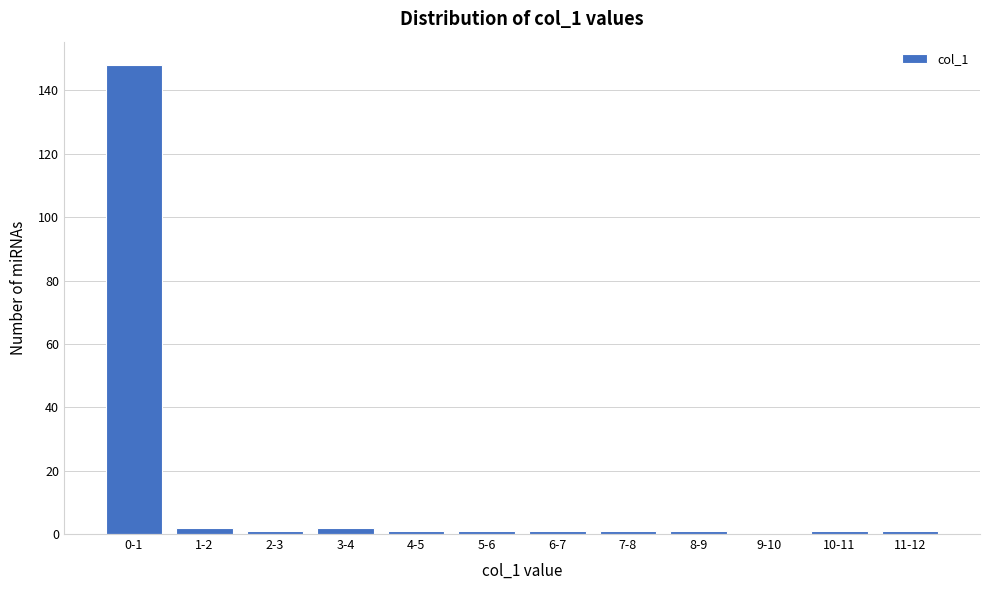

Reading right to left, transcribe all the data shown in this chart.

11-12=1	10-11=1	9-10=0	8-9=1	7-8=1	6-7=1	5-6=1	4-5=1	3-4=2	2-3=1	1-2=2	0-1=148